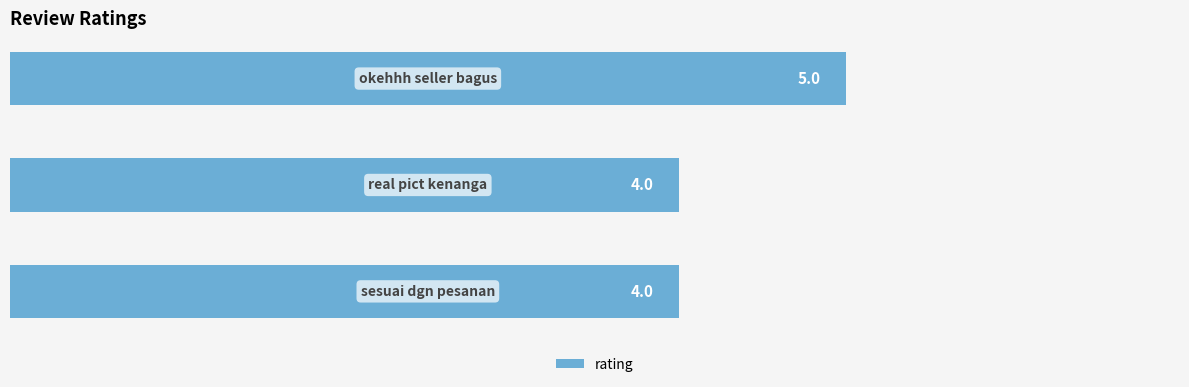

Reading bottom to top, what are all the values shown in this chart?

4	4	5